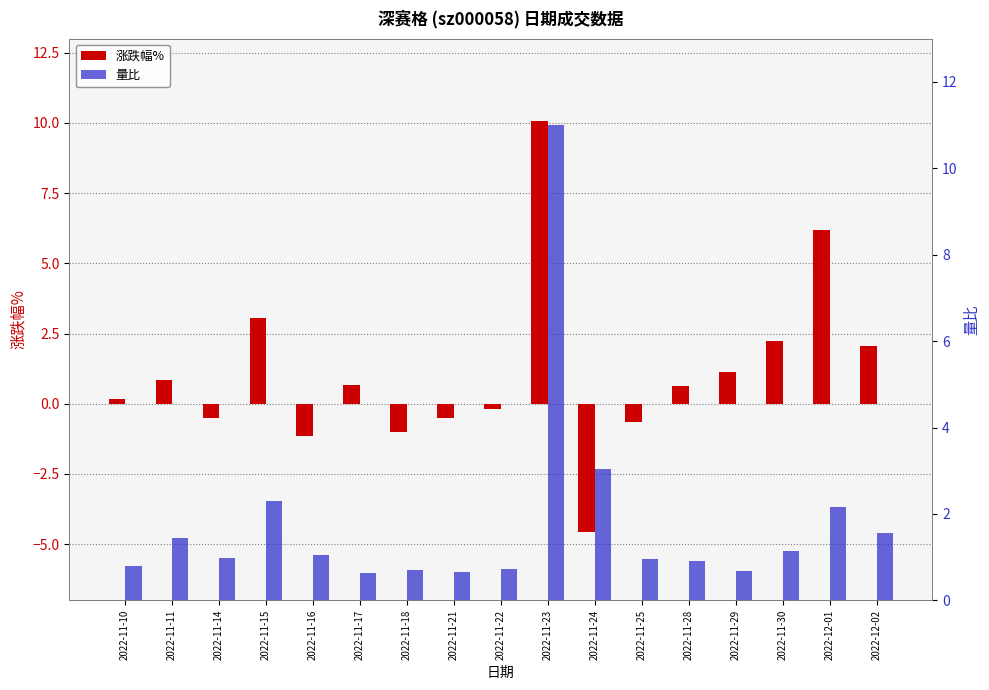

What is the smallest value displayed?

-4.6